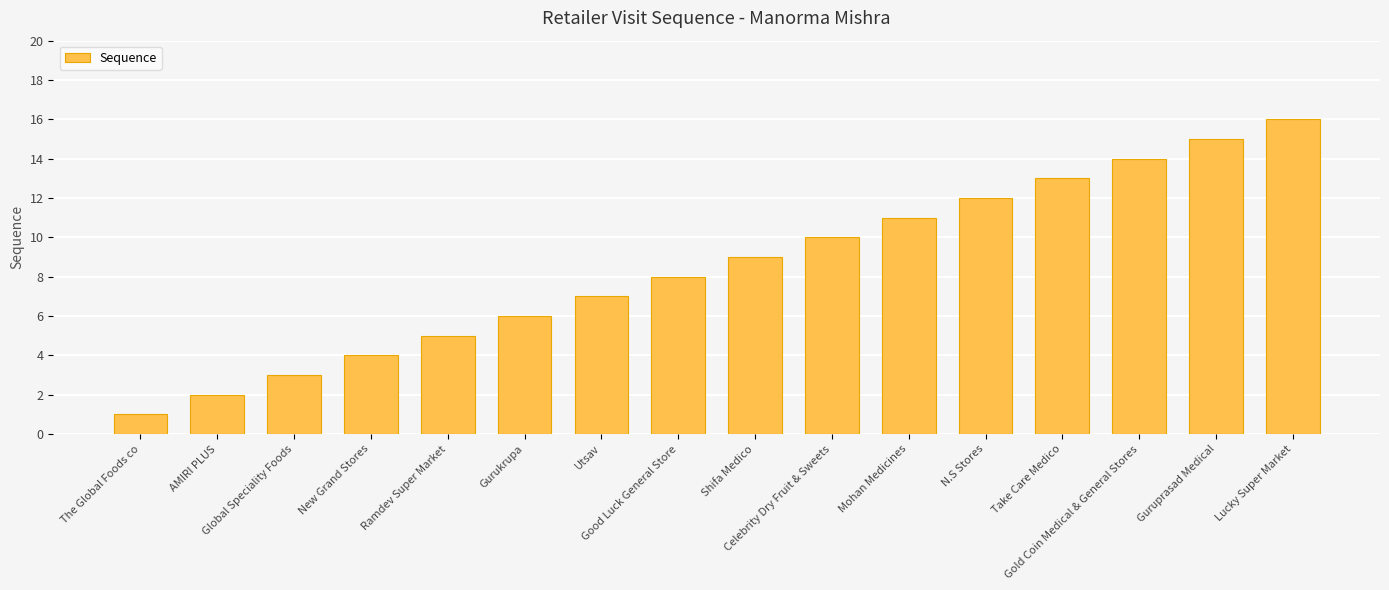

What is the label of the 16th bar from the right?

The Global Foods co